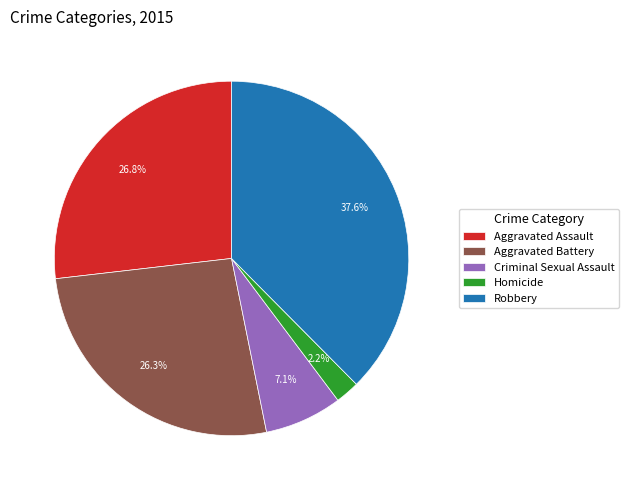

Do Criminal Sexual Assault and Homicide together represent more than half of the pie?

No